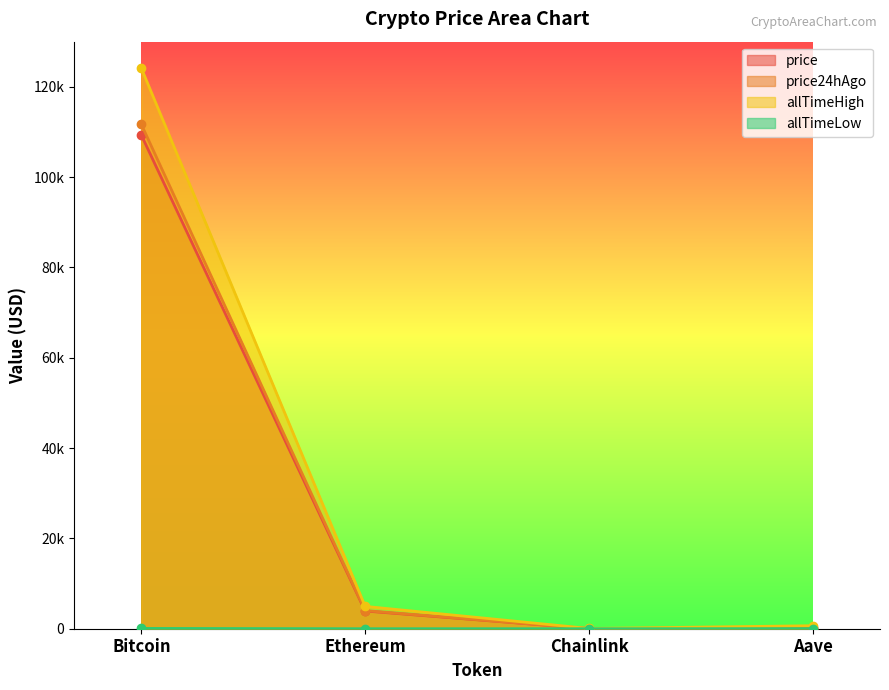

Rank the categories by price value from highest to lowest.

Bitcoin, Ethereum, Aave, Chainlink